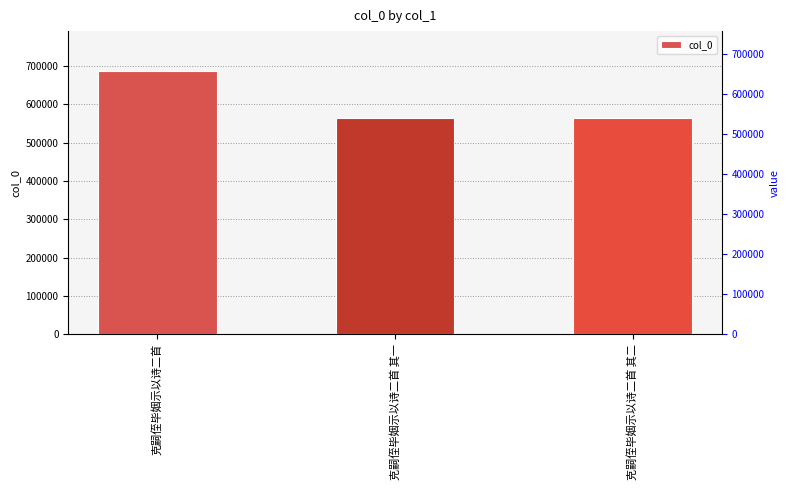

The chart shows a value of 564206 at 克嗣侄毕姻示以诗二首 其一. True or false?

True